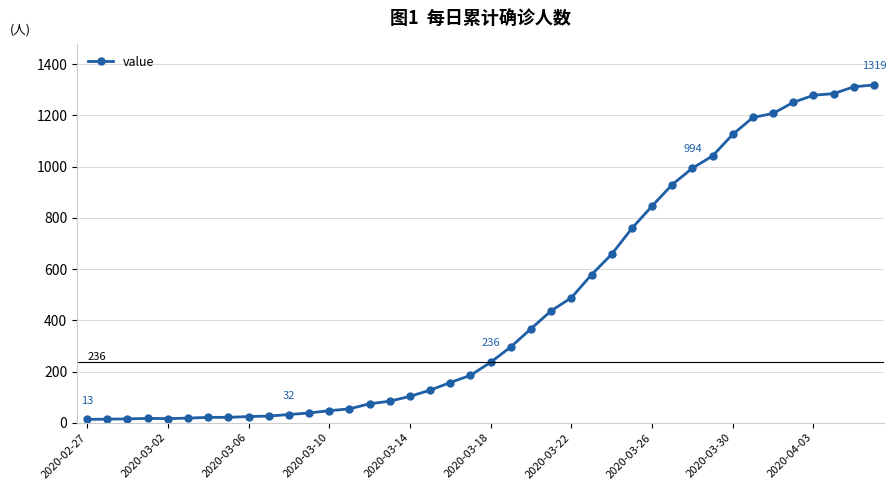

What is the maximum value shown in the chart?

1319